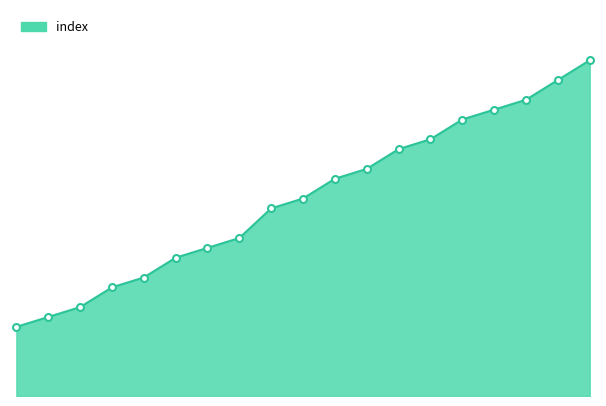

How many lines are shown in the chart?

1